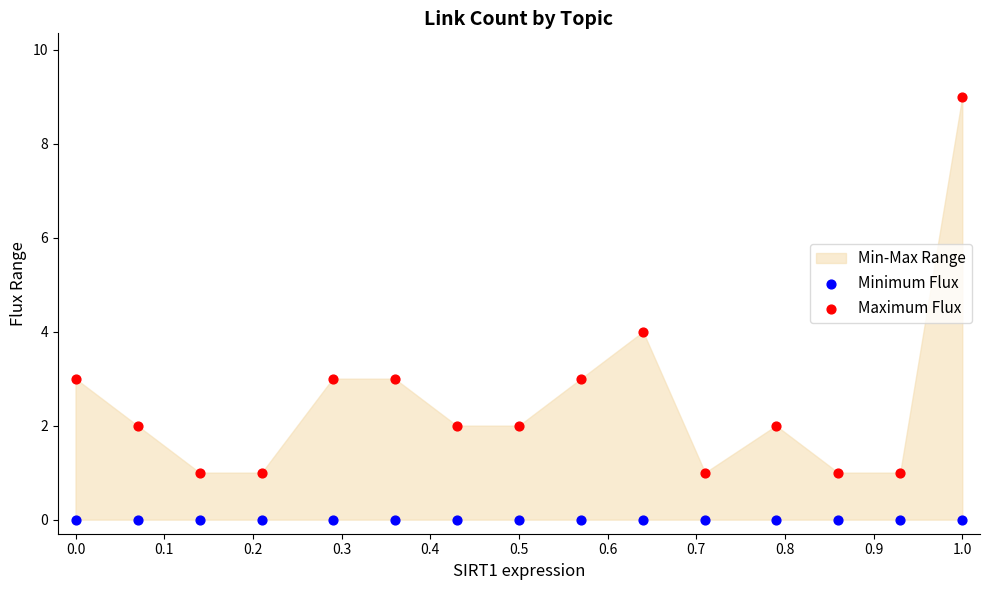

Which series contains the highest Y value?

Maximum Flux